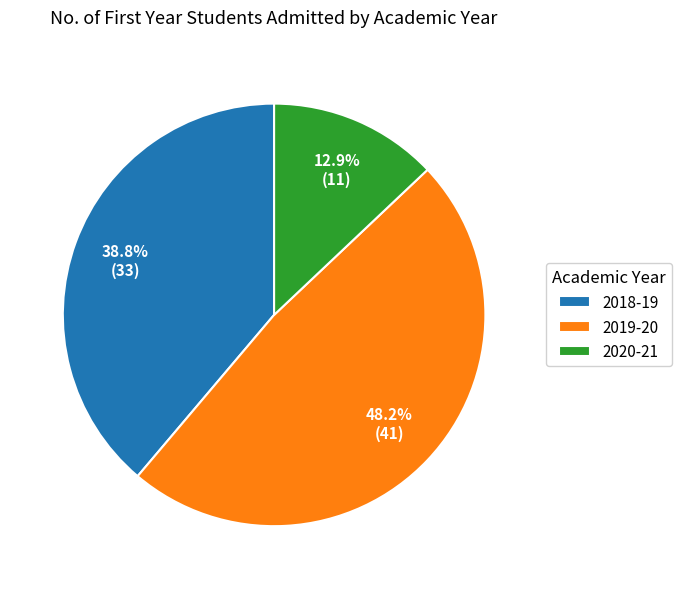

Which category has the smallest portion of the pie?

2020-21